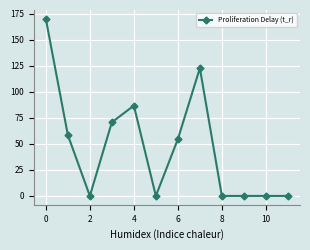

What is the difference between the maximum and minimum values?

170.2